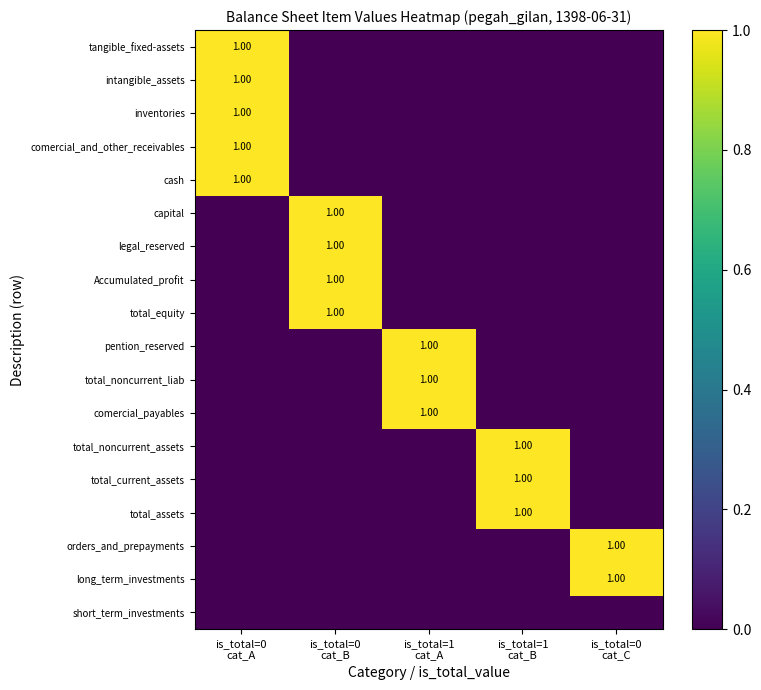

True or false: comercial_and_other_receivables has a value of 0 at is_total=1 cat_B.

True